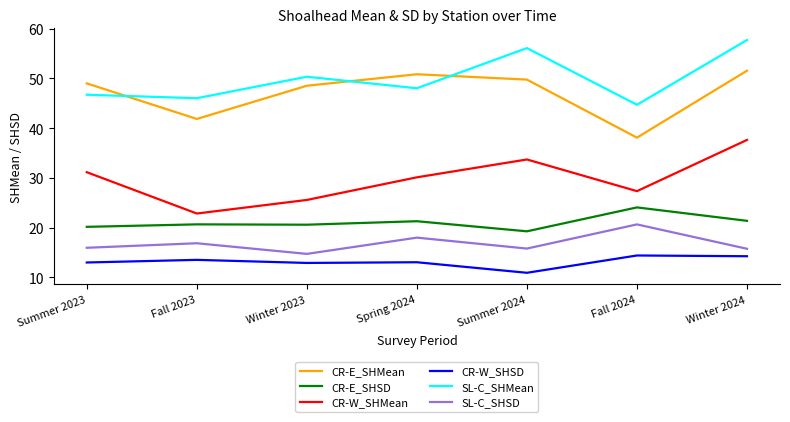

Which series has the largest total across all categories?

SL-C_SHMean